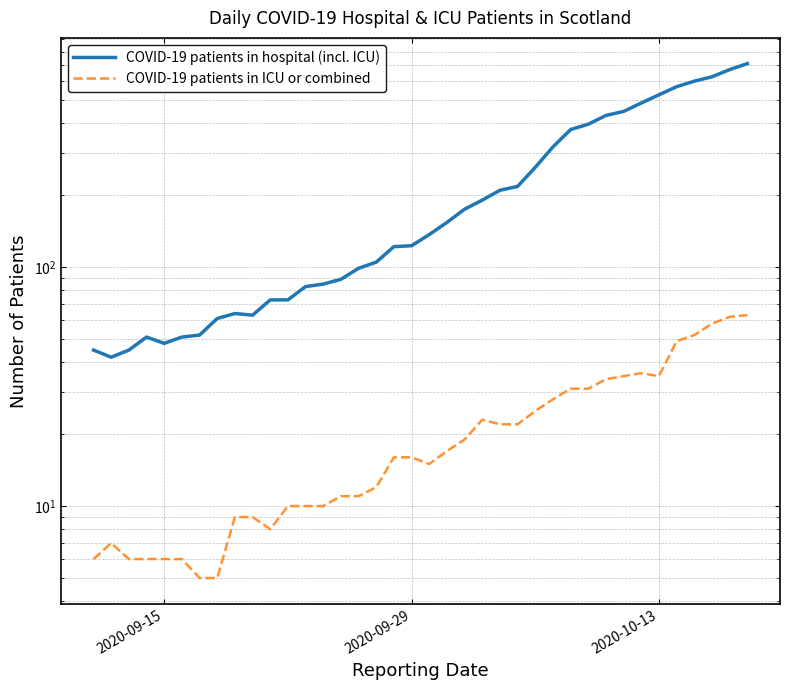

What is the smallest value displayed?

5